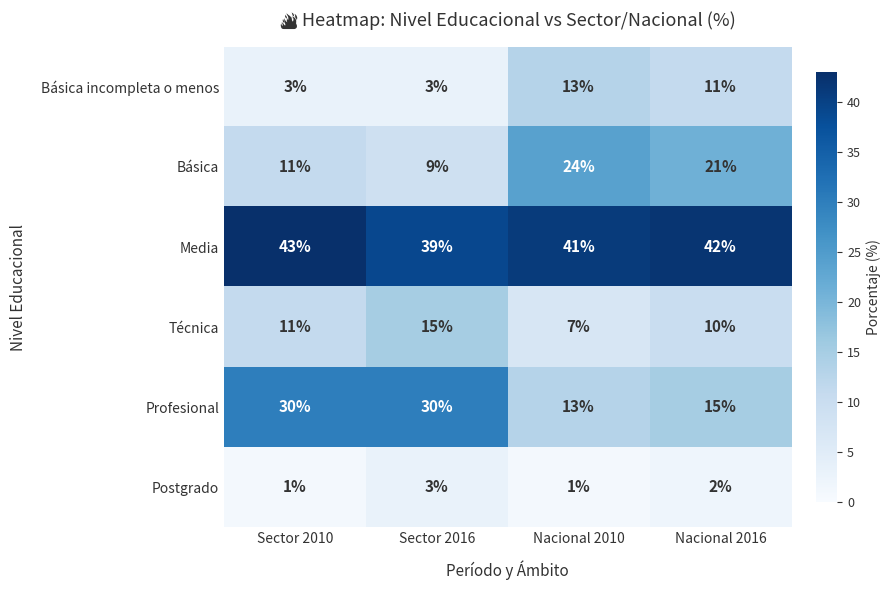

Is it true that Técnica equals 3 at Nacional 2010?

False